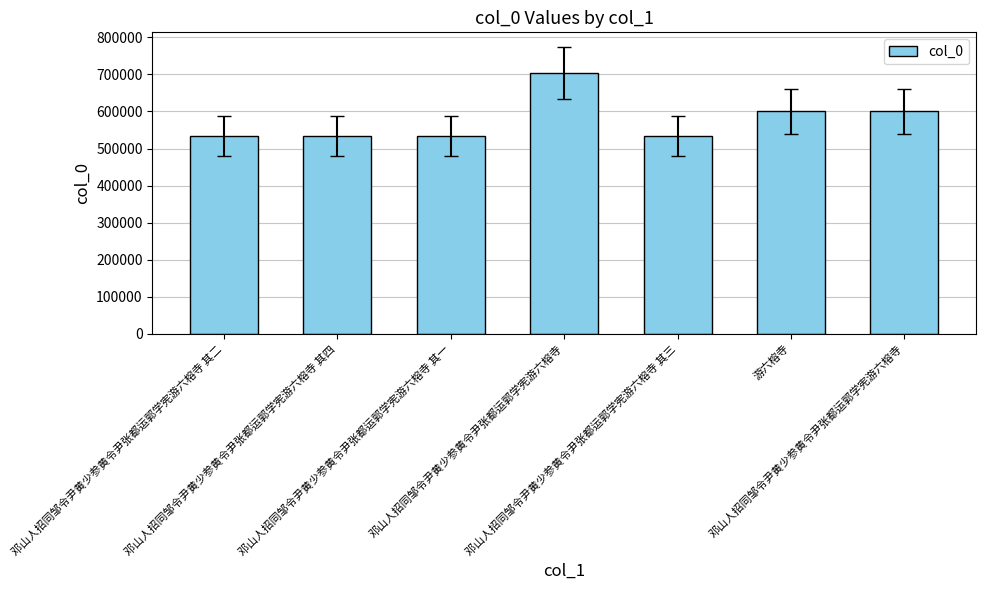

How many bars are there in total?

7